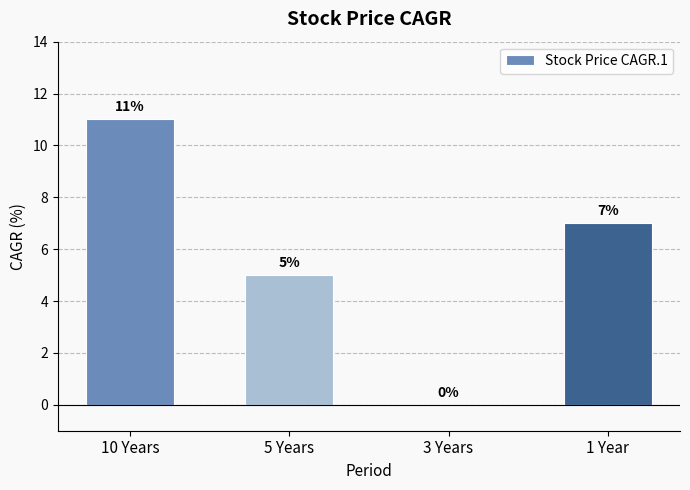

Which has a higher value, 3 Years or 1 Year?

1 Year